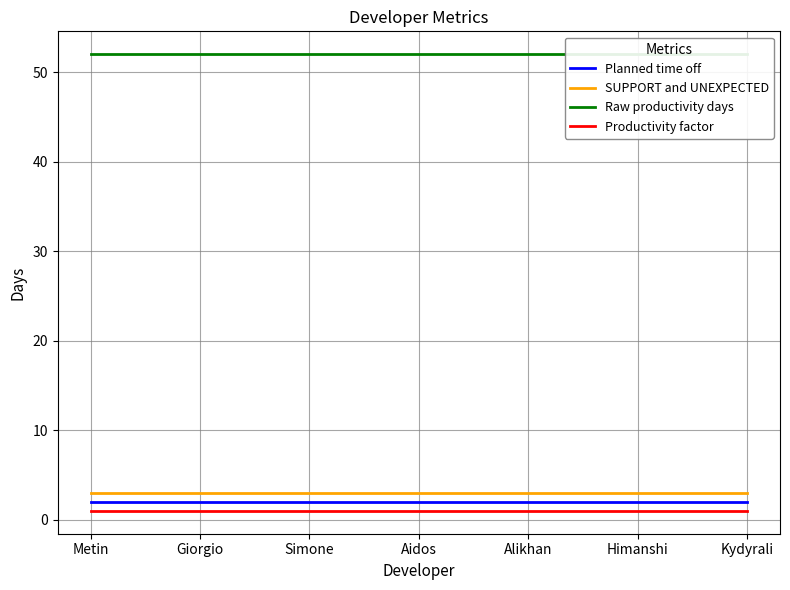

List the series in order of their peak value, lowest first.

Productivity factor, Planned time off, SUPPORT and UNEXPECTED, Raw productivity days